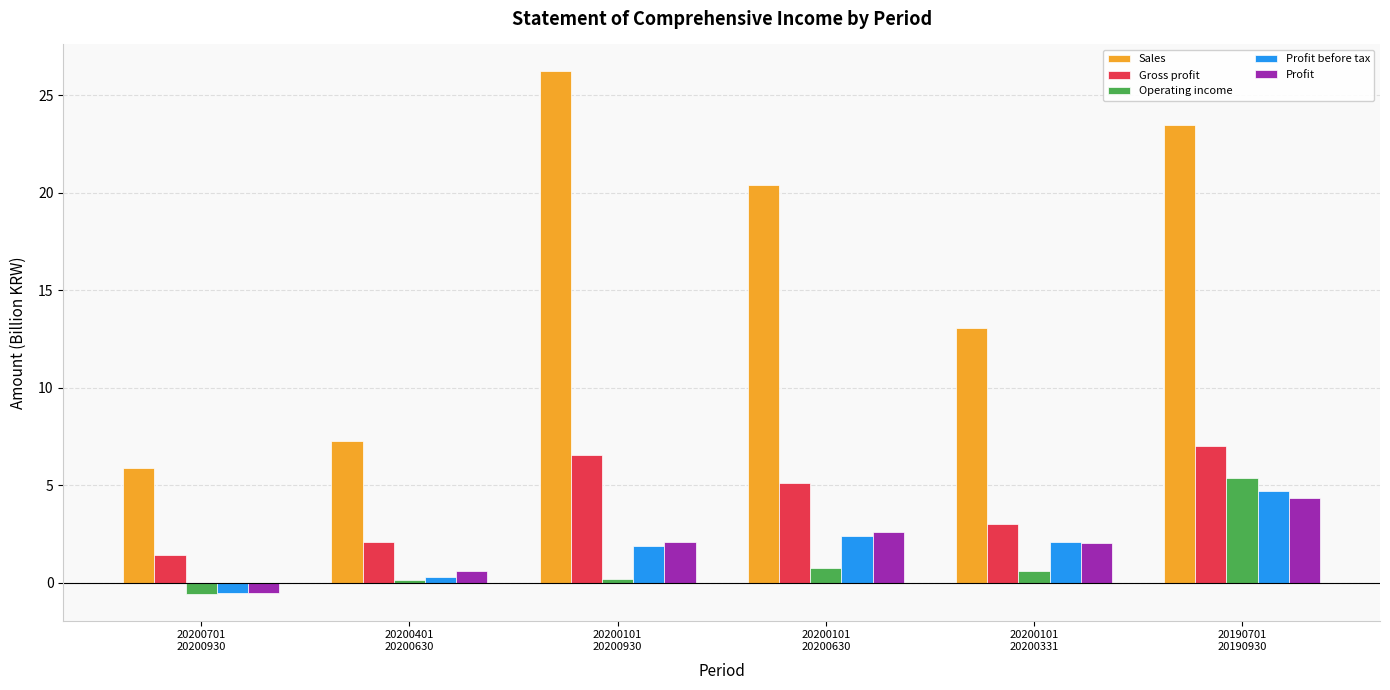

Between 20200101
20200930 and 20190701
20190930, which series saw the biggest shift?

Operating income